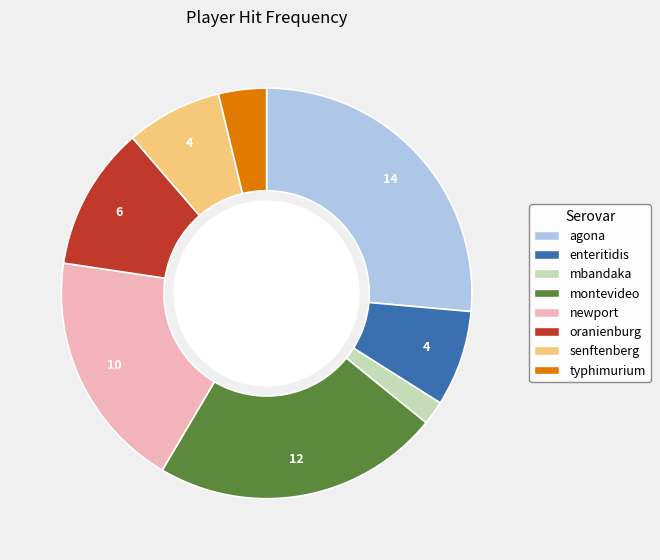

Is there any slice that represents more than half of the pie?

No